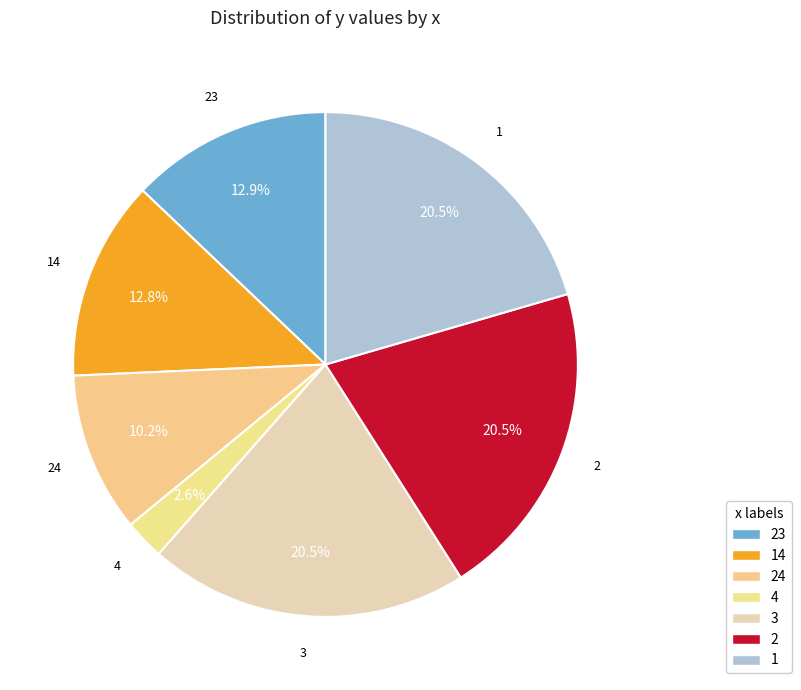

How many slices are in this pie chart?

7